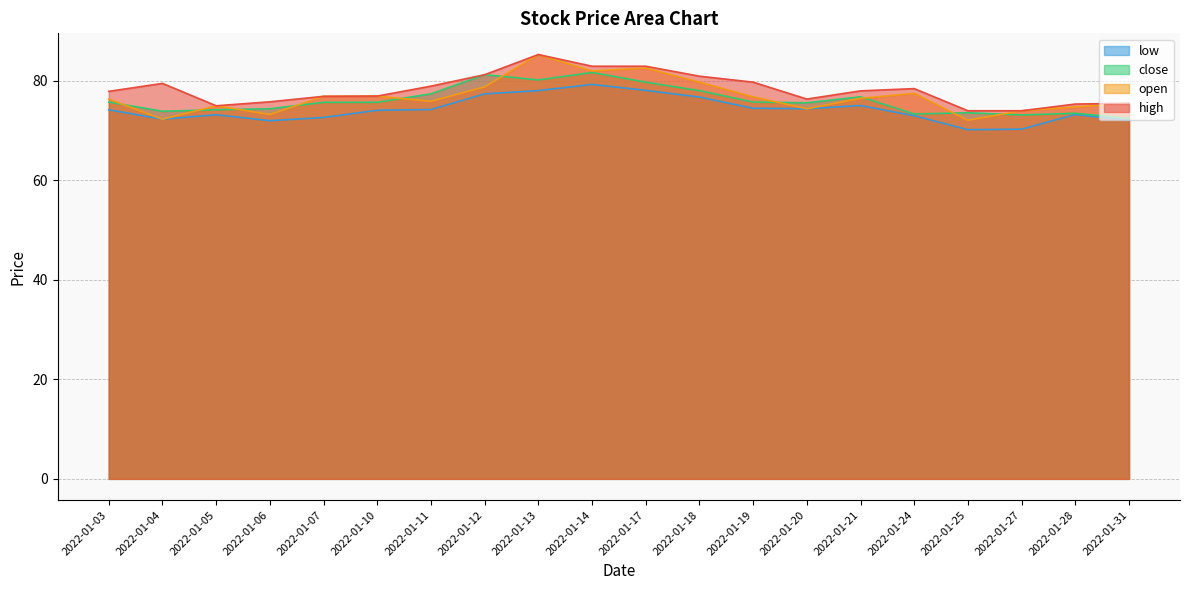

What is the greatest value displayed?

85.3